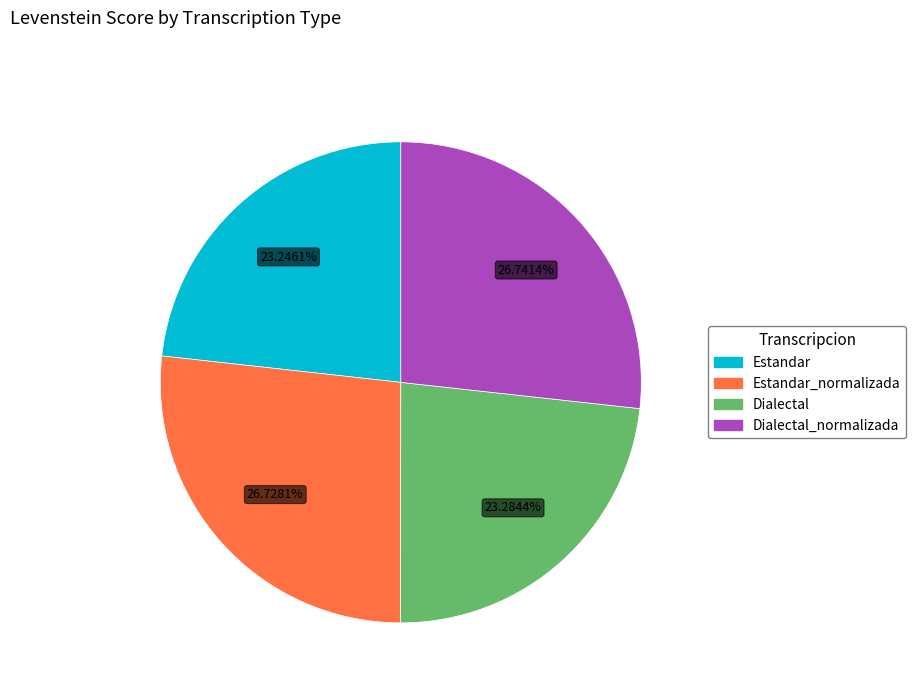

Does any single category account for the majority?

No